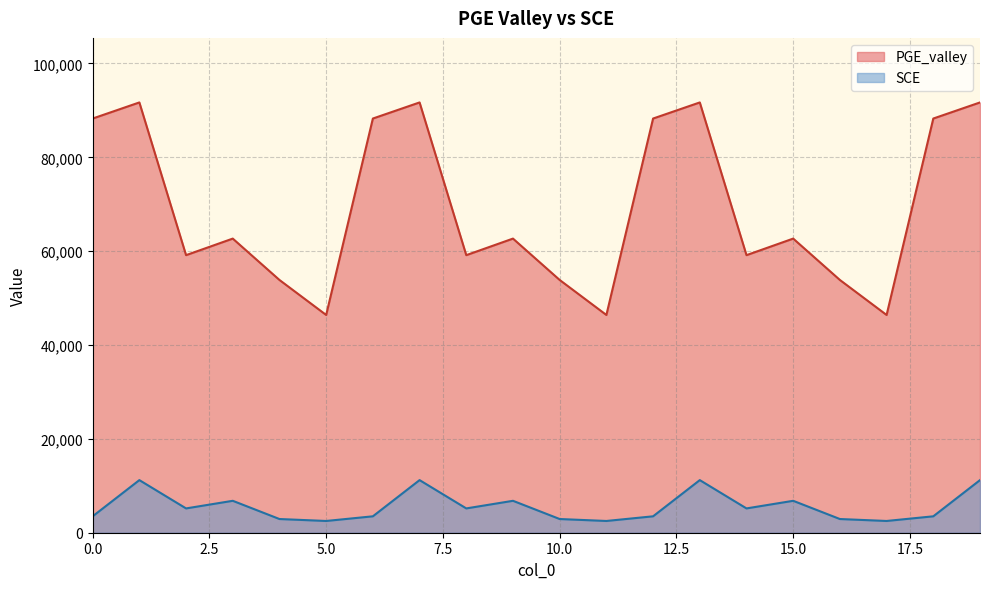

At 12, list the series in order from smallest to largest.

SCE, PGE_valley